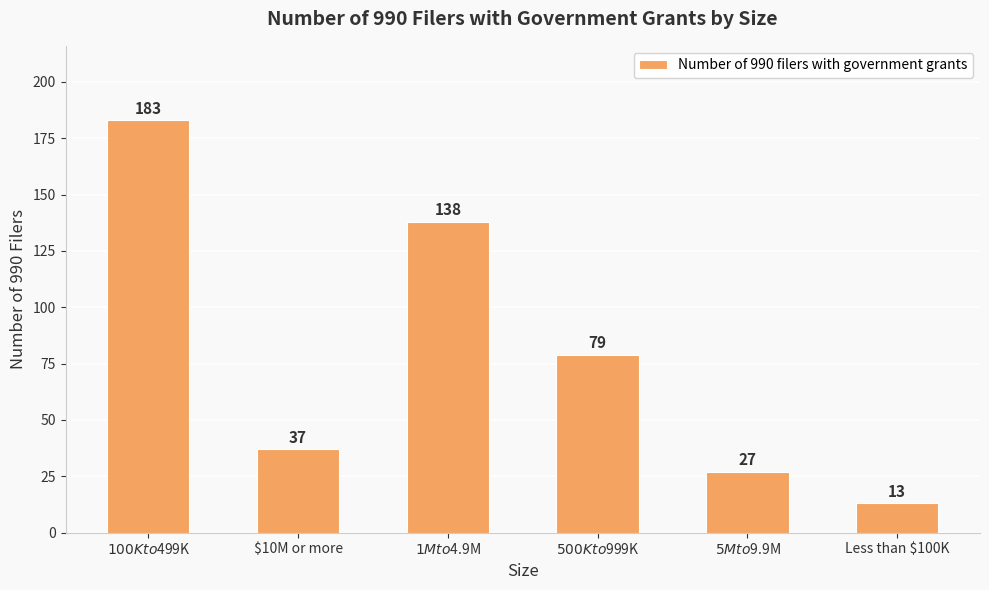

What is the change in value from $10M or more to Less than $100K?

-24